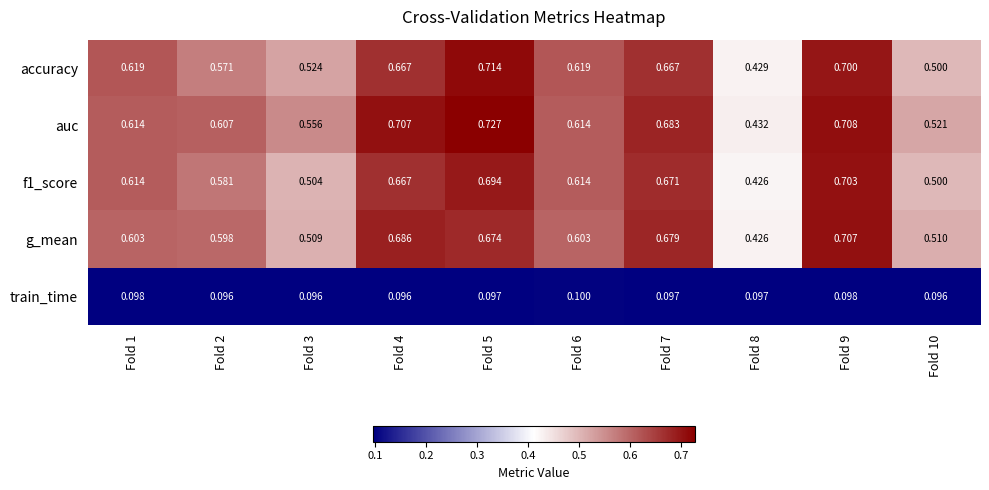

Between Fold 5 and Fold 10, which series saw the biggest shift?

accuracy